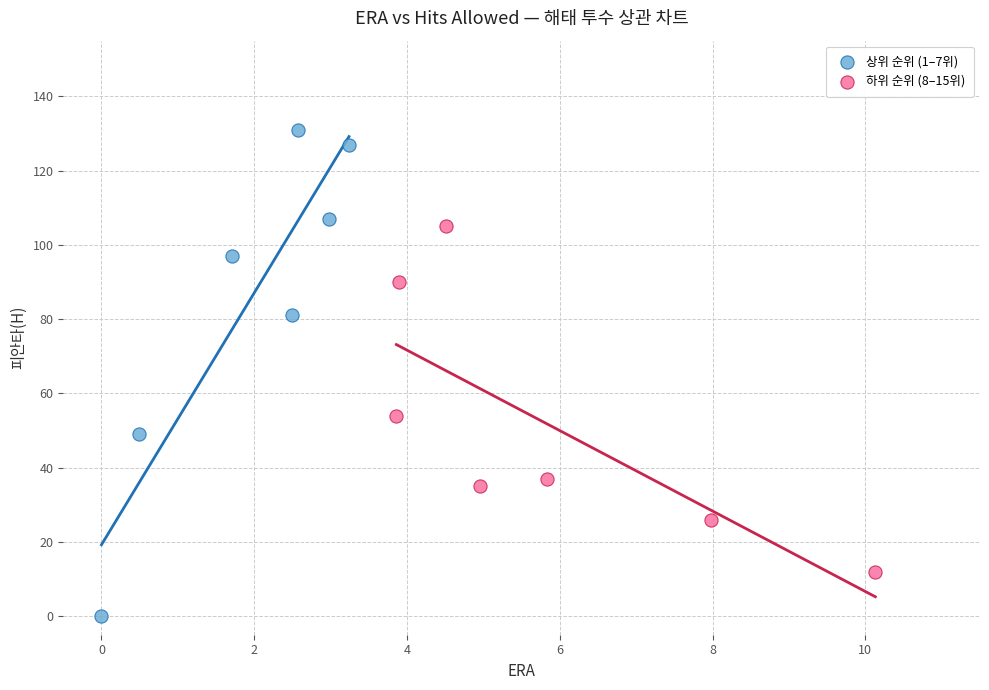

Which series reaches the maximum Y coordinate?

상위 순위 (1–7위)